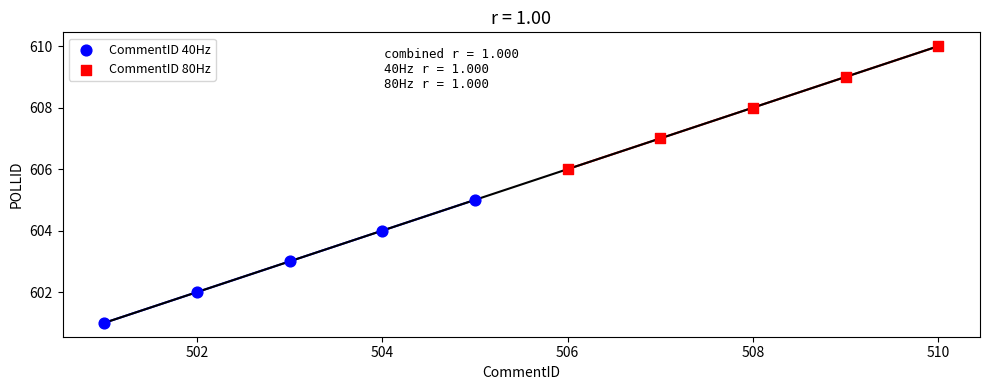

Which series reaches the minimum Y coordinate?

CommentID 40Hz